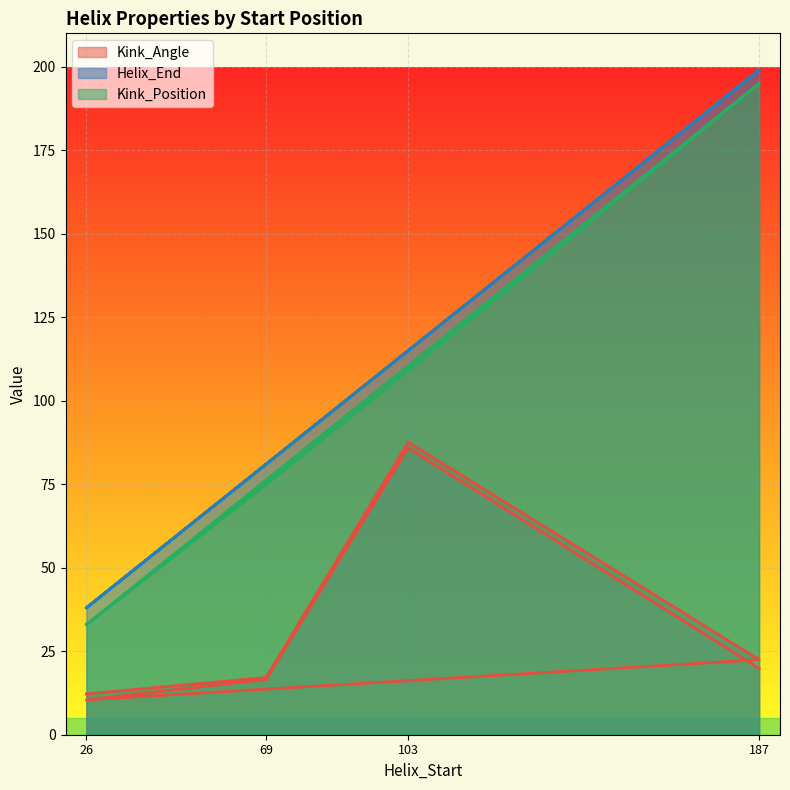

Reading left to right, transcribe all the data shown in this chart.

Kink_Angle: 26=12.2	69=17.1	103=87.6	187=22.5	26=10.4	69=16.6	103=85.9	187=19.8
Helix_End: 26=38.0	69=81.0	103=115.0	187=199.0	26=38.0	69=81.0	103=115.0	187=199.0
Kink_Position: 26=33.0	69=75.0	103=109.0	187=195.0	26=33.0	69=75.0	103=109.0	187=195.0